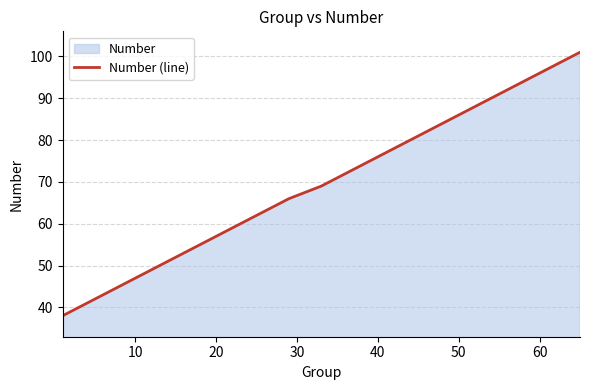

How many values exceed 69?

8